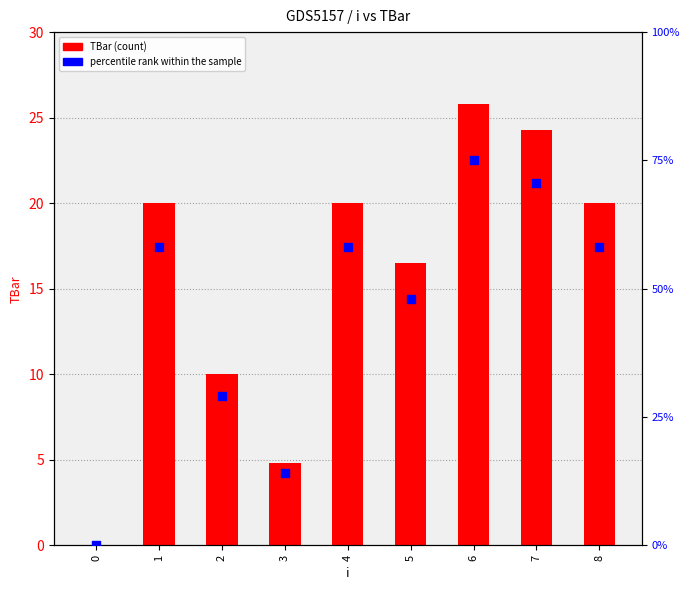

Which series reaches the minimum Y coordinate?

TBar